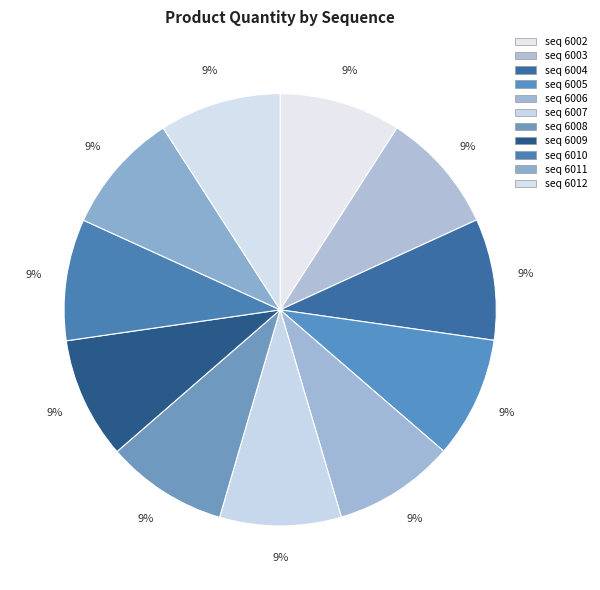

True or false: MOG-สินค้าสำเร็จรูป 1 (6002) accounts for 9% of the total.

True